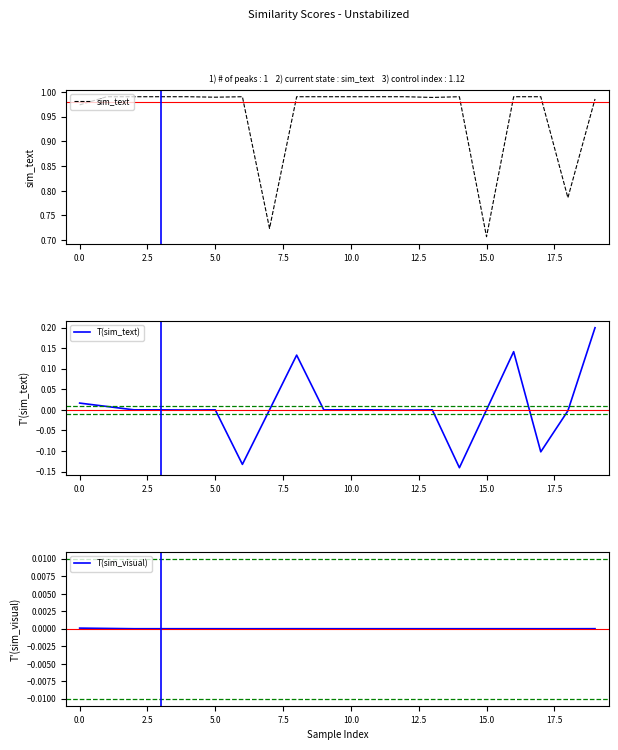

Reading left to right, list all the values displayed in this chart.

sim_text: 1.0	1.0	1.0	1.0	1.0	1.0	1.0	0.7	1.0	1.0	1.0	1.0	1.0	1.0	1.0	0.7	1.0	1.0	0.8	1.0
T(sim_text): 0.0	0.0	0.0	-0.0	-0.0	-0.0	-0.1	0.0	0.1	0.0	-0.0	0.0	-0.0	0.0	-0.1	-0.0	0.1	-0.1	-0.0	0.2
T(sim_visual): 0.0	0.0	-0.0	-0.0	0.0	0.0	-0.0	-0.0	0.0	0.0	-0.0	-0.0	-0.0	0.0	-0.0	-0.0	0.0	-0.0	0.0	0.0